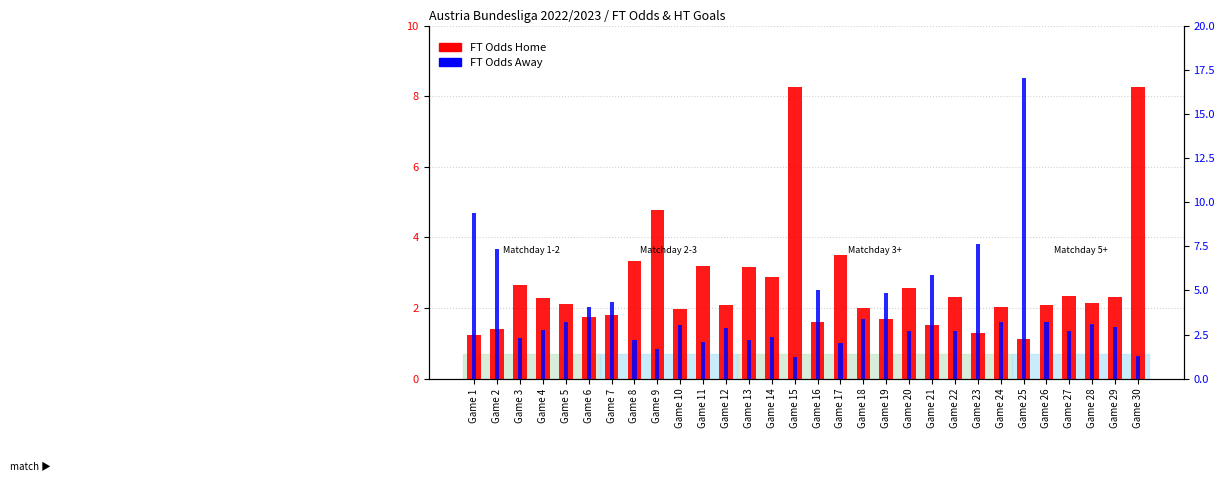

Reading right to left, list all the values displayed in this chart.

FT Odds Home: 8.2	2.3	2.1	2.4	2.1	1.1	2.0	1.3	2.3	1.5	2.6	1.7	2.0	3.5	1.6	8.3	2.9	3.1	2.1	3.2	2.0	4.8	3.3	1.8	1.7	2.1	2.3	2.6	1.4	1.2
FT Odds Away: 1.3	2.9	3.1	2.7	3.2	17.0	3.2	7.6	2.7	5.9	2.7	4.9	3.4	2.0	5.0	1.2	2.4	2.2	2.9	2.1	3.0	1.7	2.2	4.4	4.0	3.2	2.8	2.3	7.4	9.4